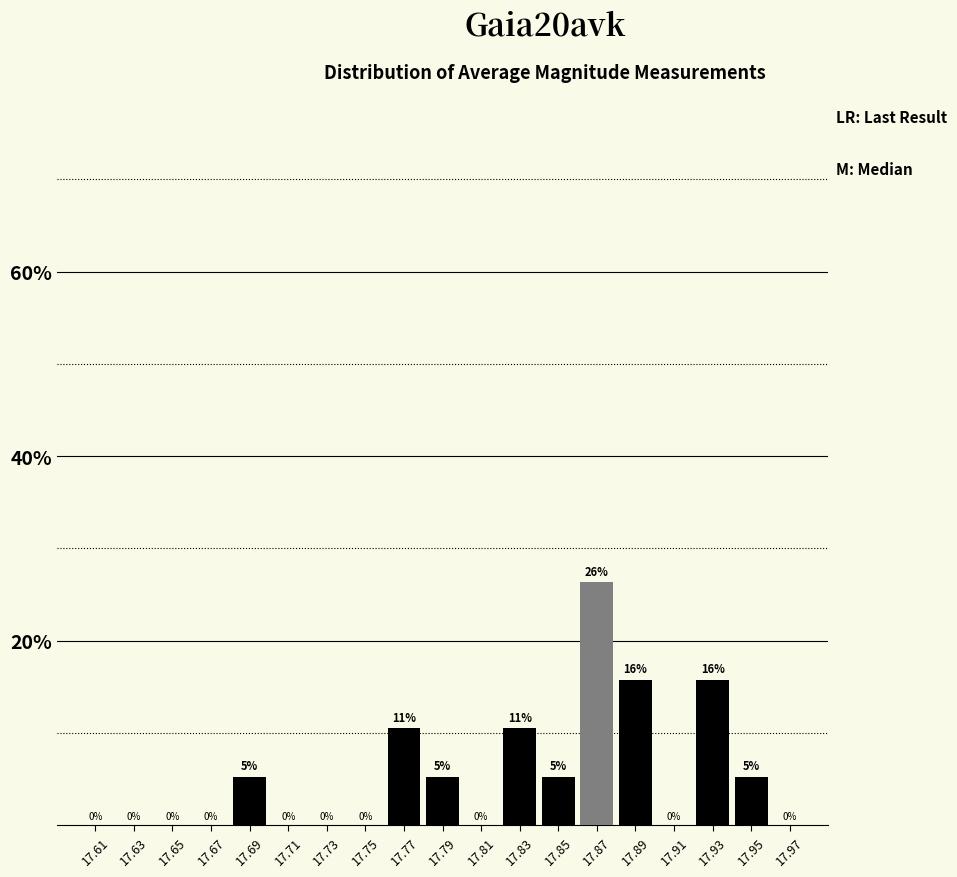

Which range on the x-axis has the tallest bar?

17.86 to 17.88